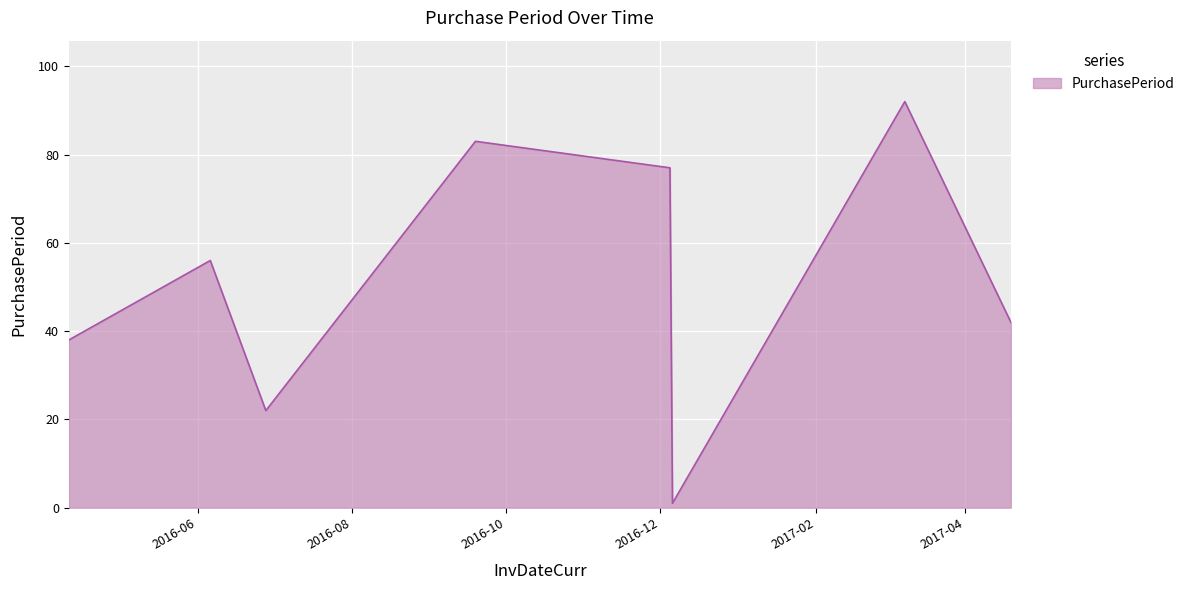

True or false: there are more than 1 points higher than both neighbors.

True